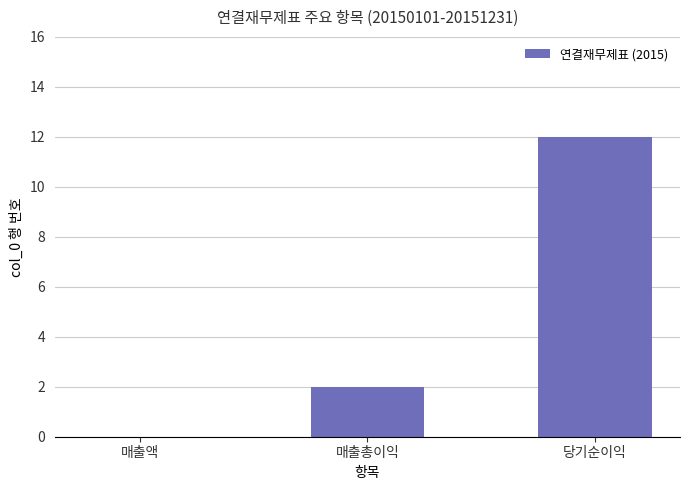

Between 매출총이익 and 당기순이익, which is larger?

당기순이익